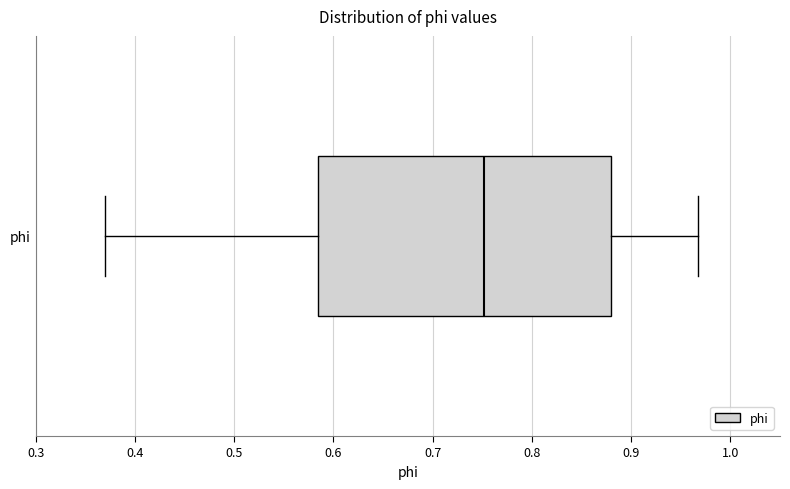

Where is the left edge of the box for phi on the x-axis? The values are not printed on the chart, so give them approximately, as read against the axis.

0.58